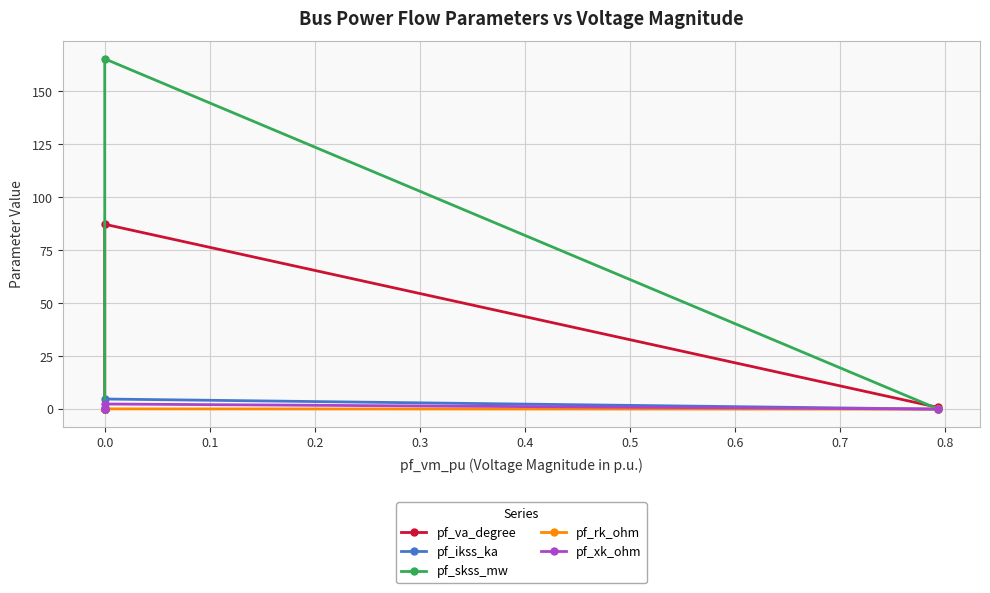

Is it true that pf_xk_ohm equals 1.3 at −0.1?

False